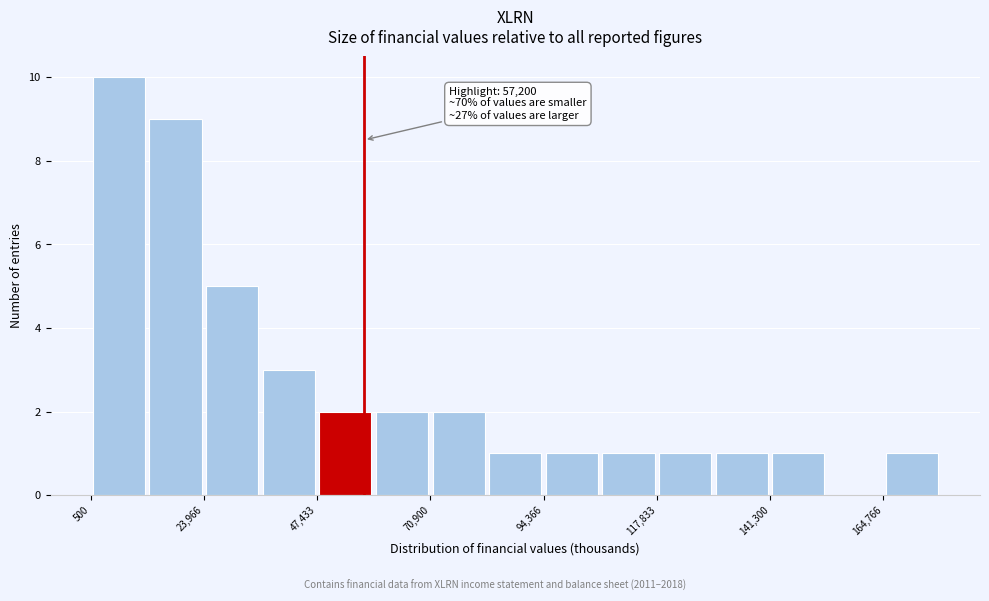

Around what value on the x-axis is the tallest bar? Give the approximate position of its centre, as read against the axis.

5000